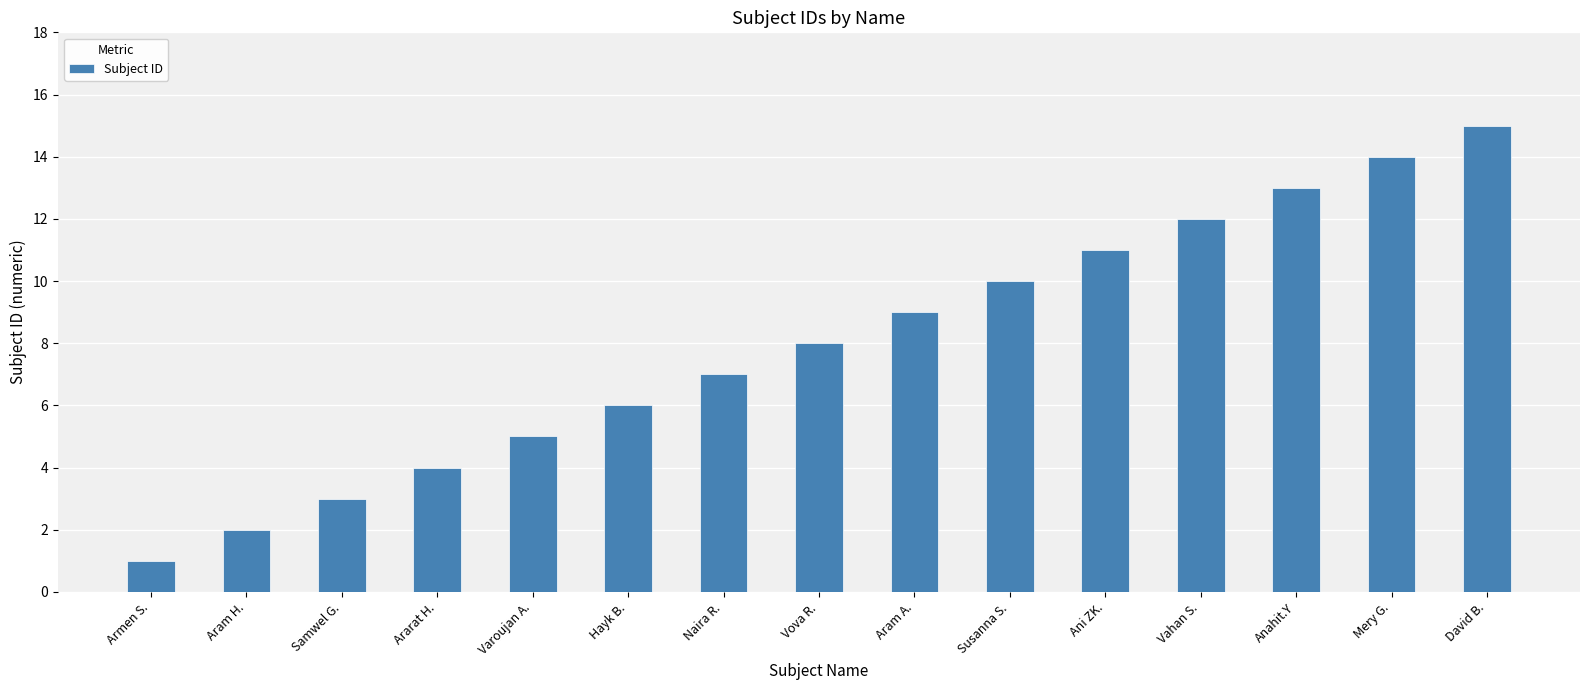

What is the greatest value displayed?

15